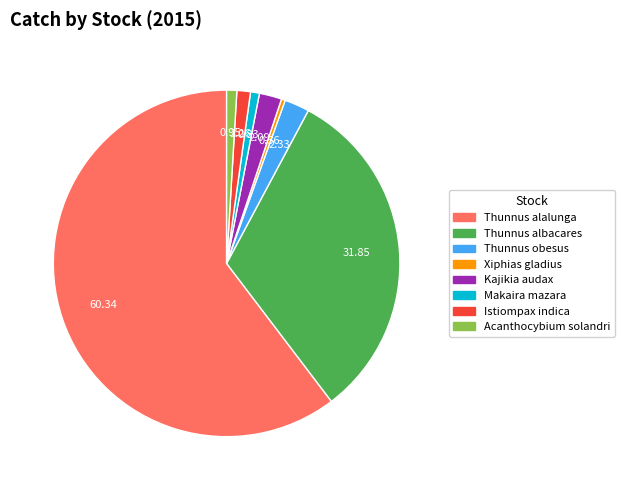

What is the largest slice in the pie chart?

Thunnus alalunga